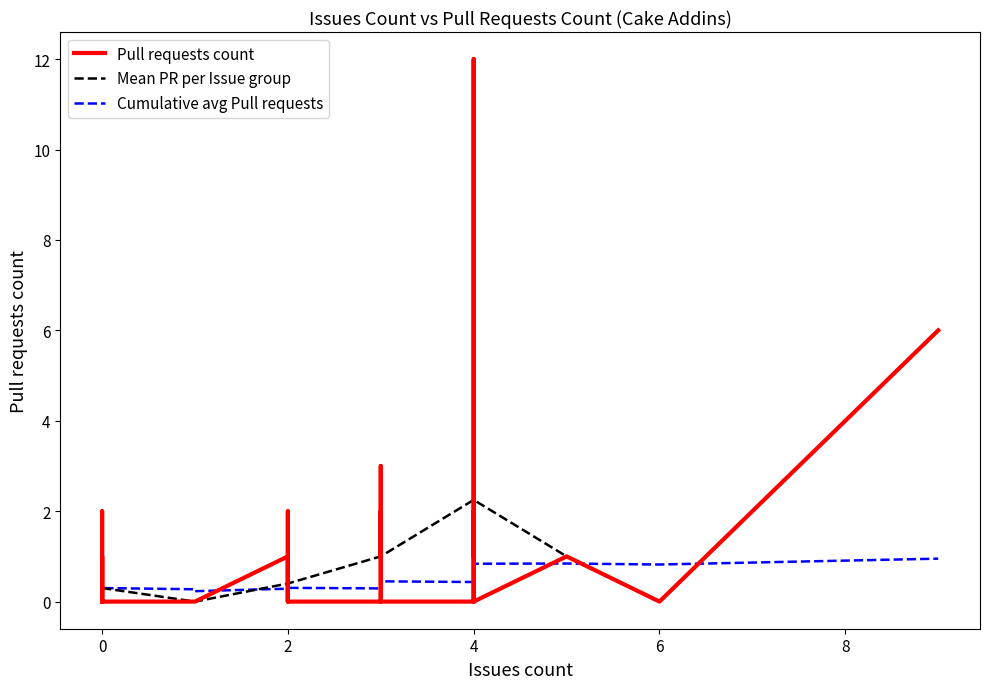

Where do Issues count and Pull requests count first cross each other?

11 and 12